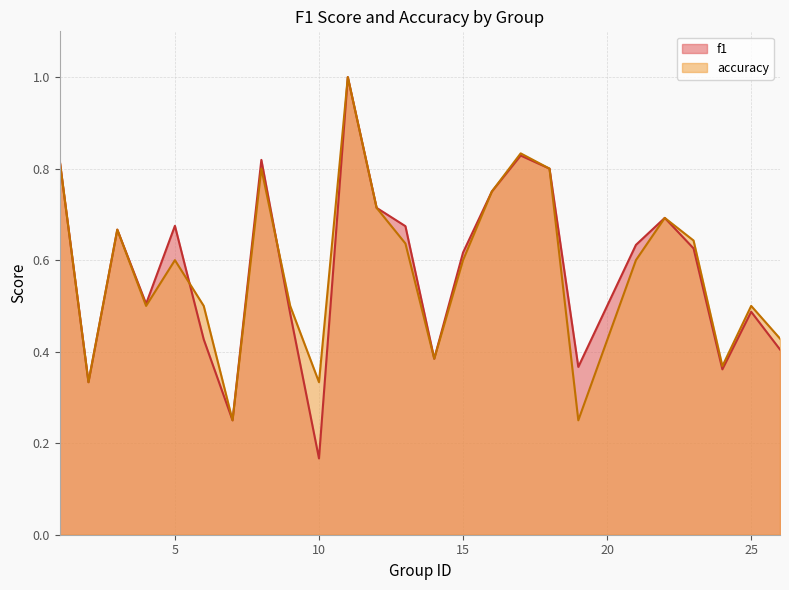

How many data points does each series have?

25